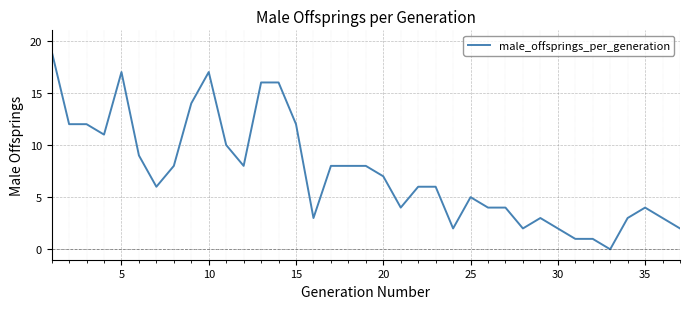

What is the difference between the maximum and second lowest values?

18